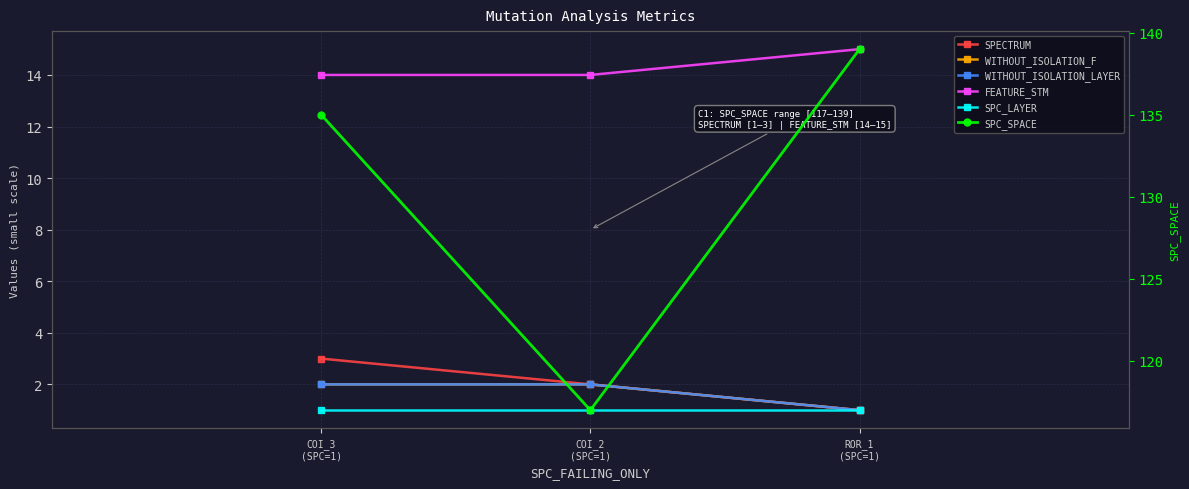

What is the label of the 1st point from the left?

COI_3
(SPC=1)